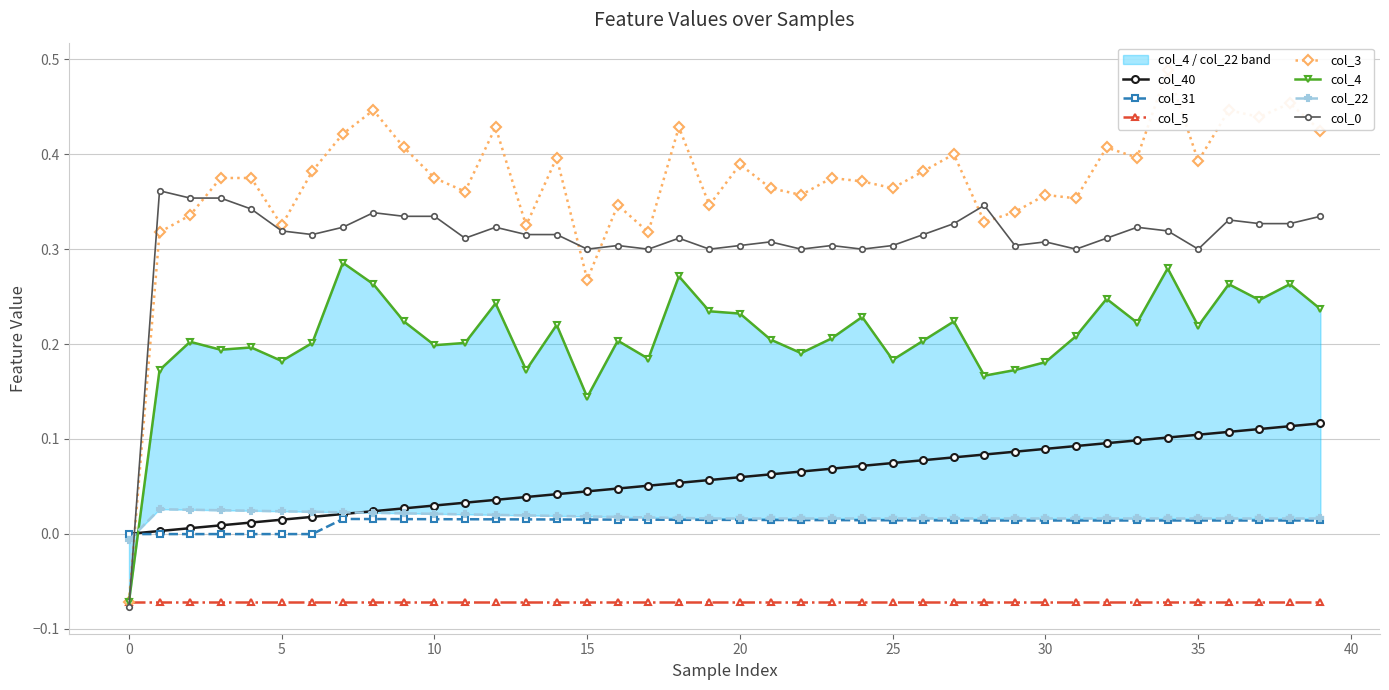

Is it true that col_0 equals 0.4 at 30?

False